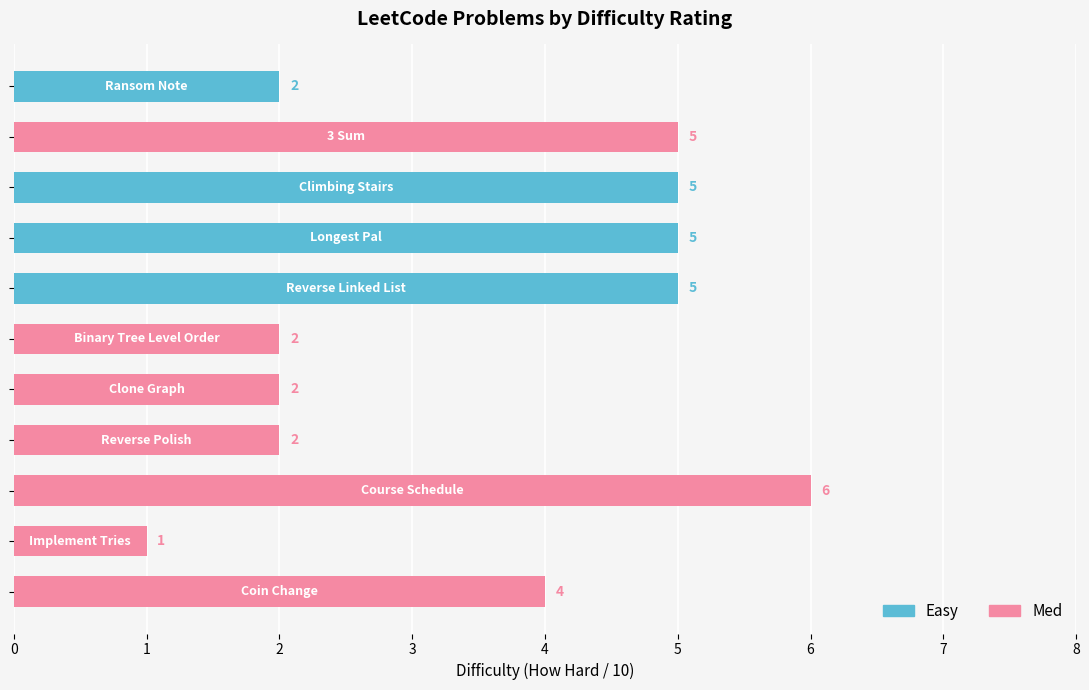

What is the approximate value at 3 Sum?

5